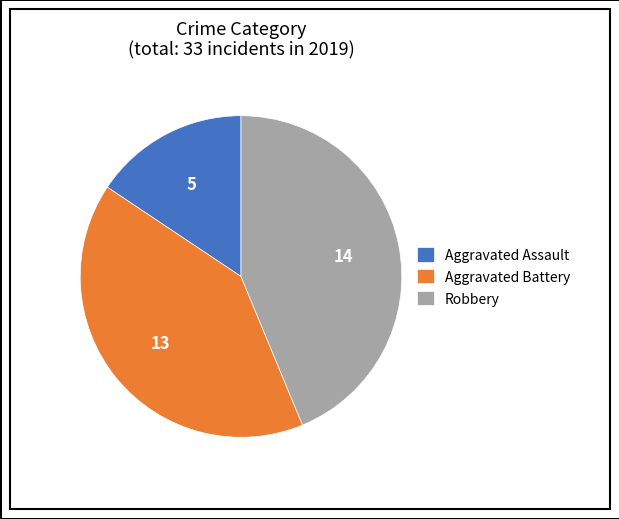

The Aggravated Battery slice represents 41% of the pie. True or false?

True